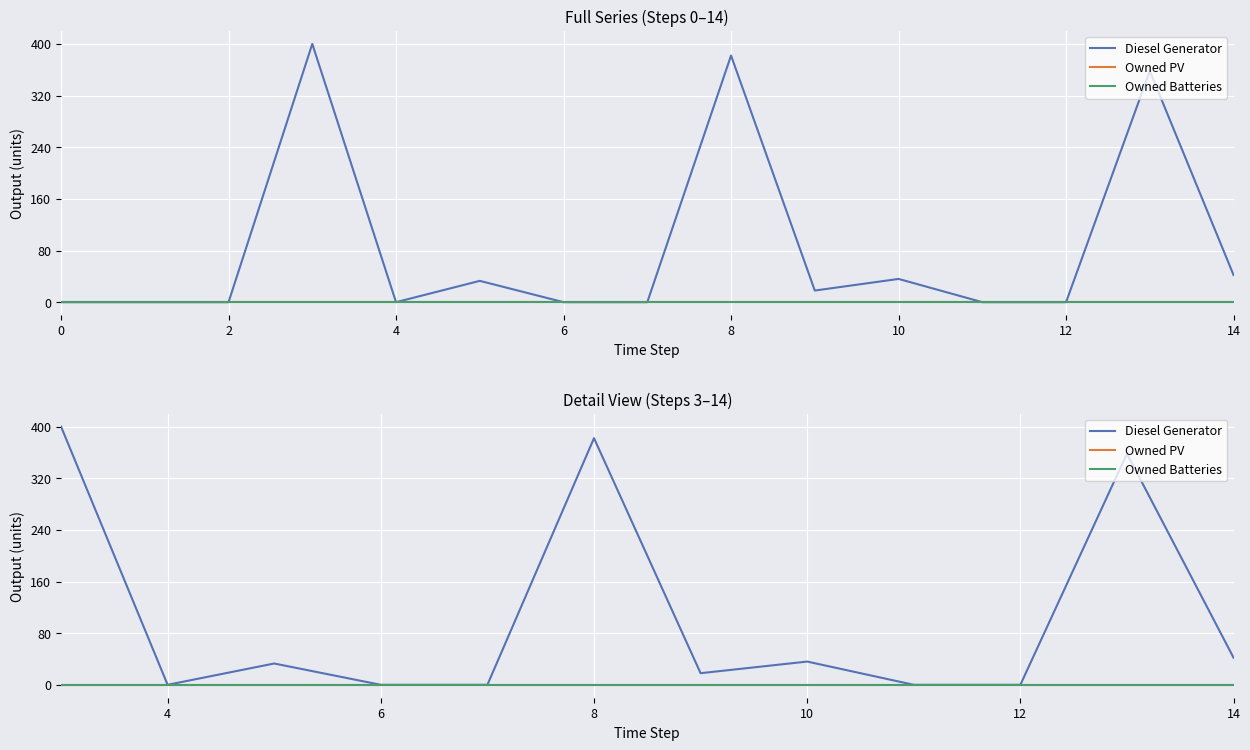

True or false: Owned PV and Diesel Generator cross at least once.

False